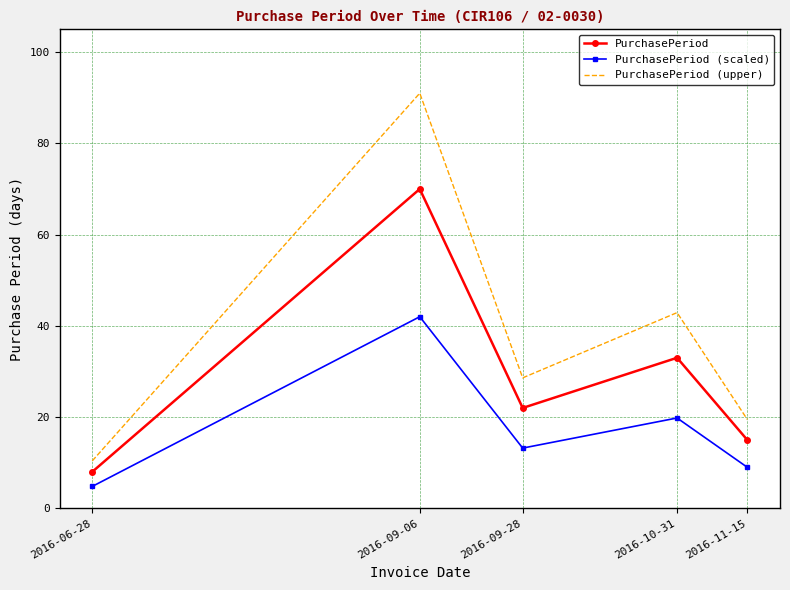

How many categories are shown in the chart?

5